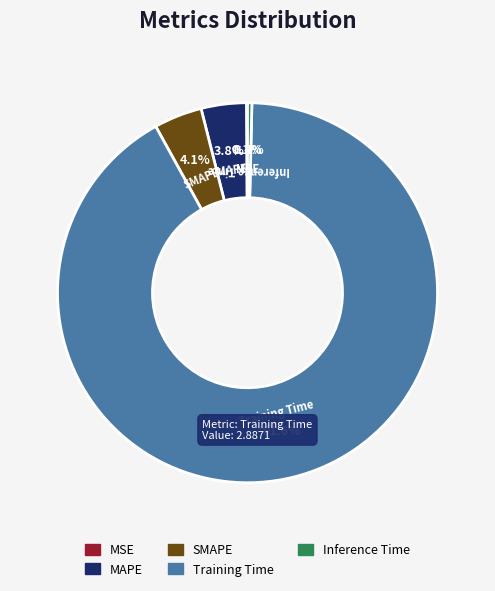

Which has a higher value, MAPE or Inference Time?

MAPE